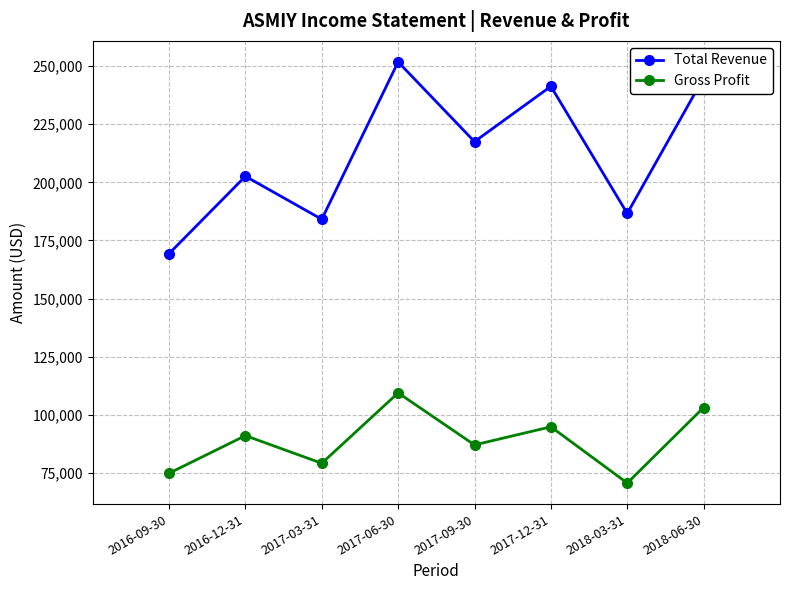

What is the sum of the Gross Profit values at 2018-03-31 and 2017-03-31?

149700